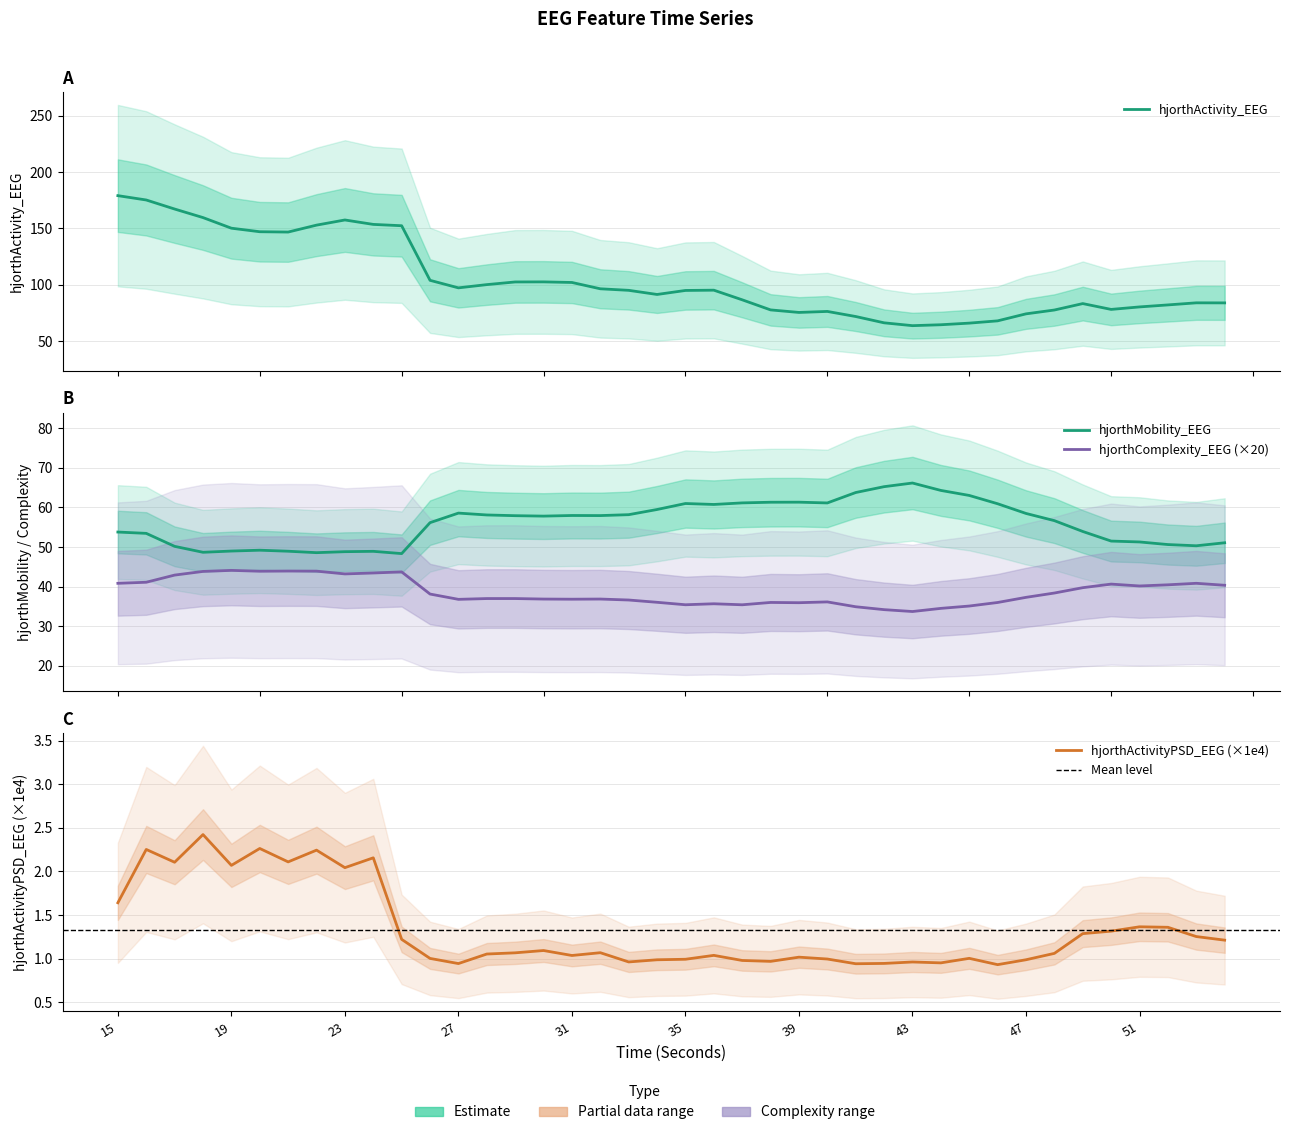

Which series has the largest total across all categories?

hjorthActivity_EEG